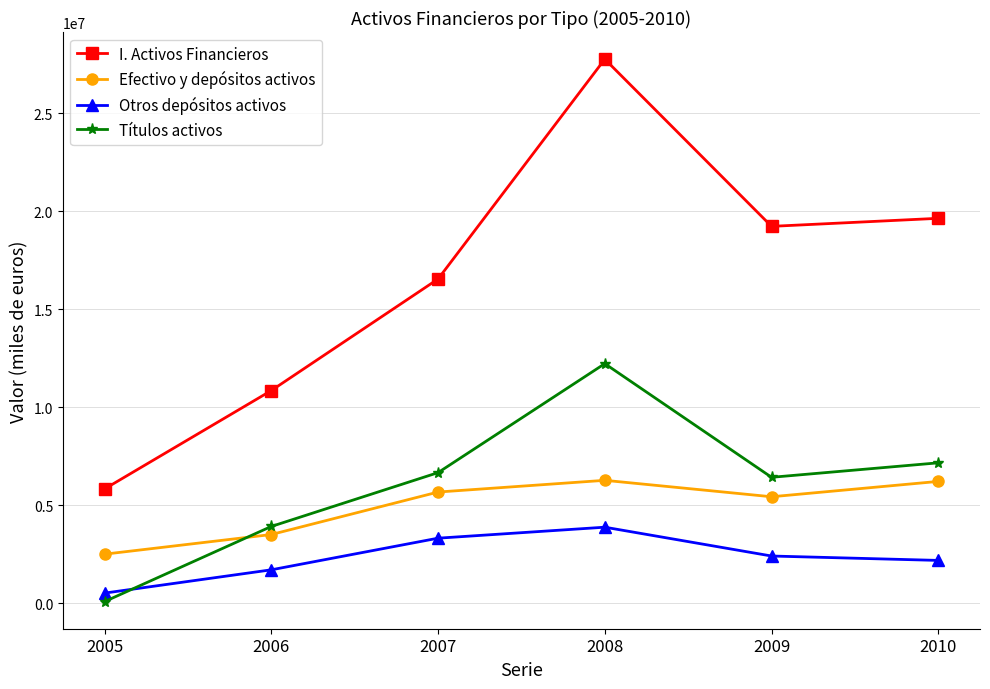

True or false: Títulos activos and Otros depósitos activos cross at least once.

True